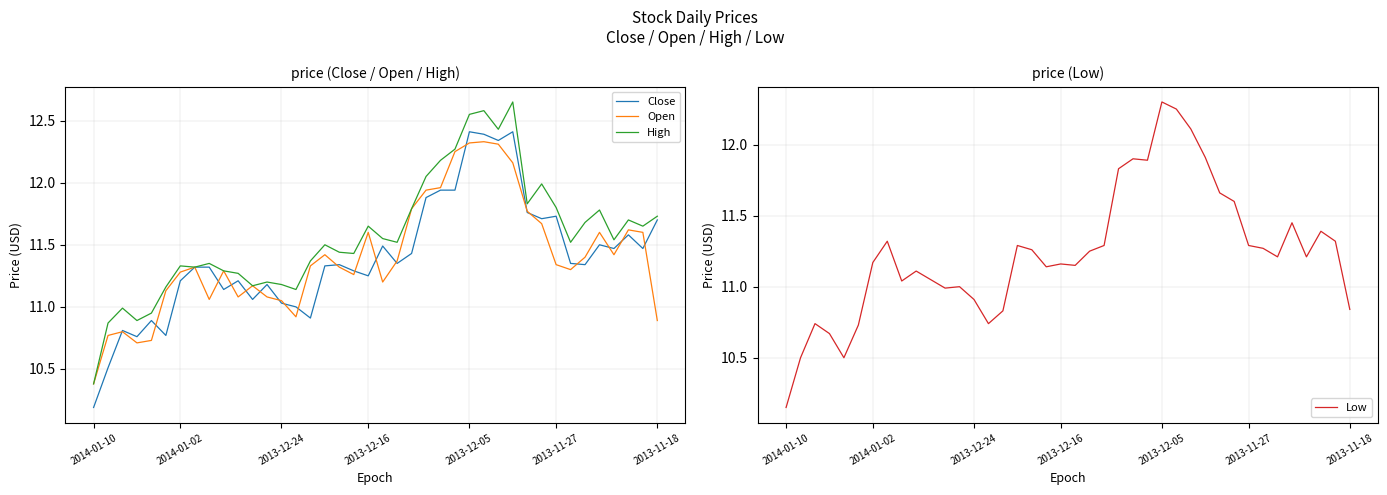

Is this an area chart (filled region under the line)?

No